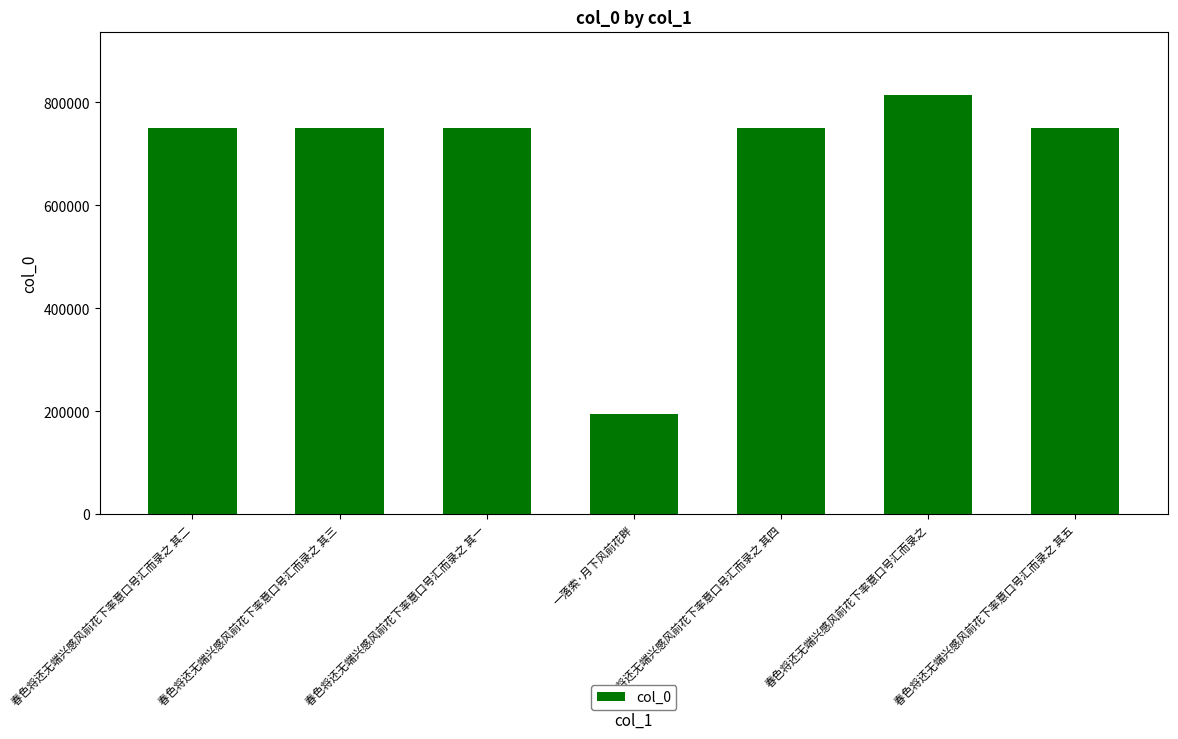

How many values are below 750398?

3